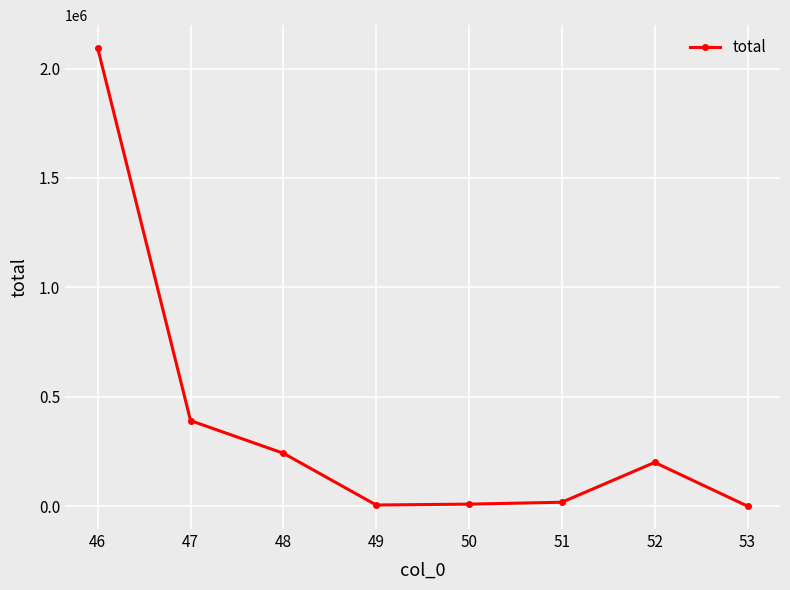

Which category has the highest value across all series?

46